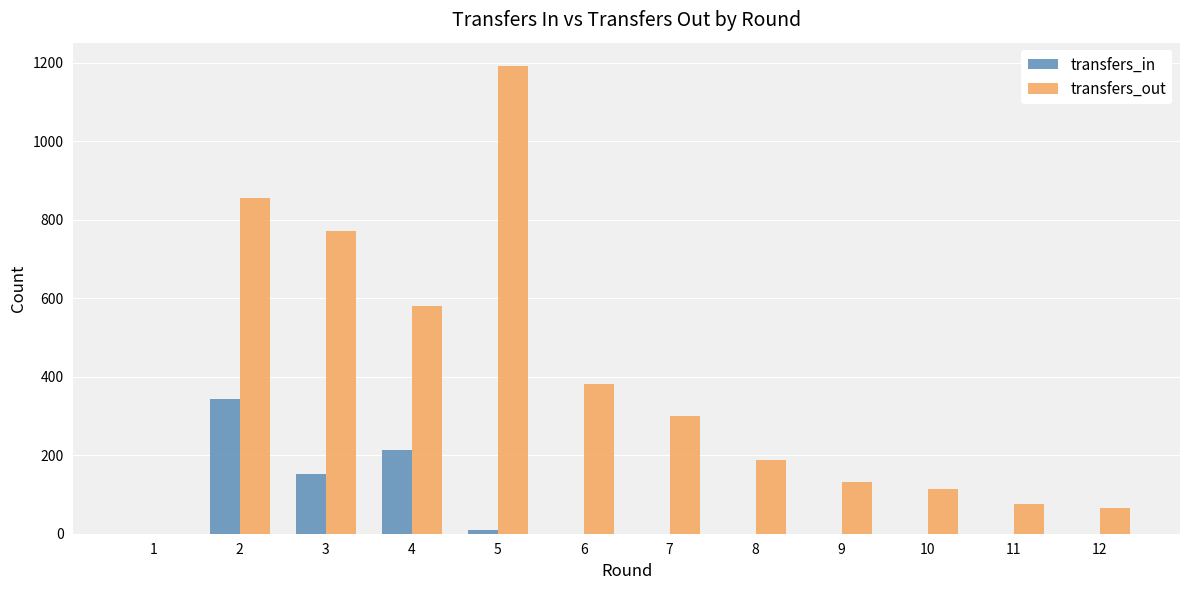

What is the total value across all series at 4?

793